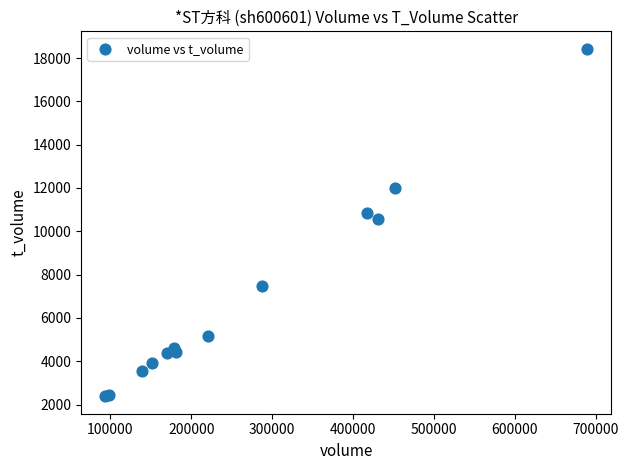

What Y value in the scatter plot is closest to 10404?

10584